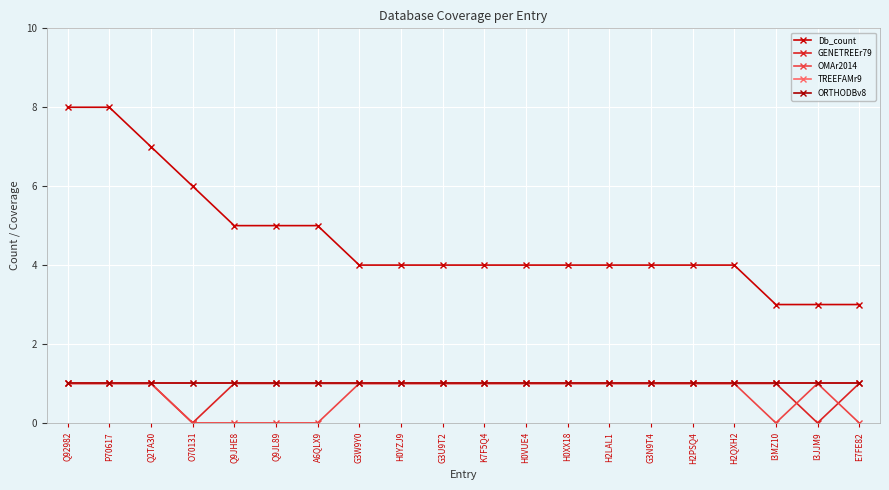

Does the chart have visible grid lines?

Yes